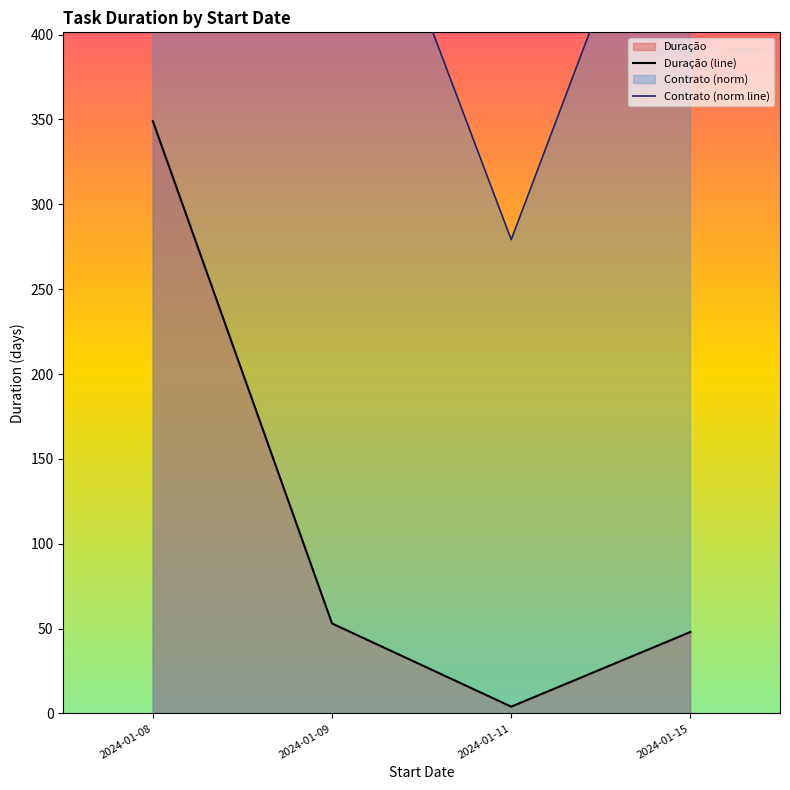

True or false: Duração (line) has a value of 4 at 2024-01-11.

True